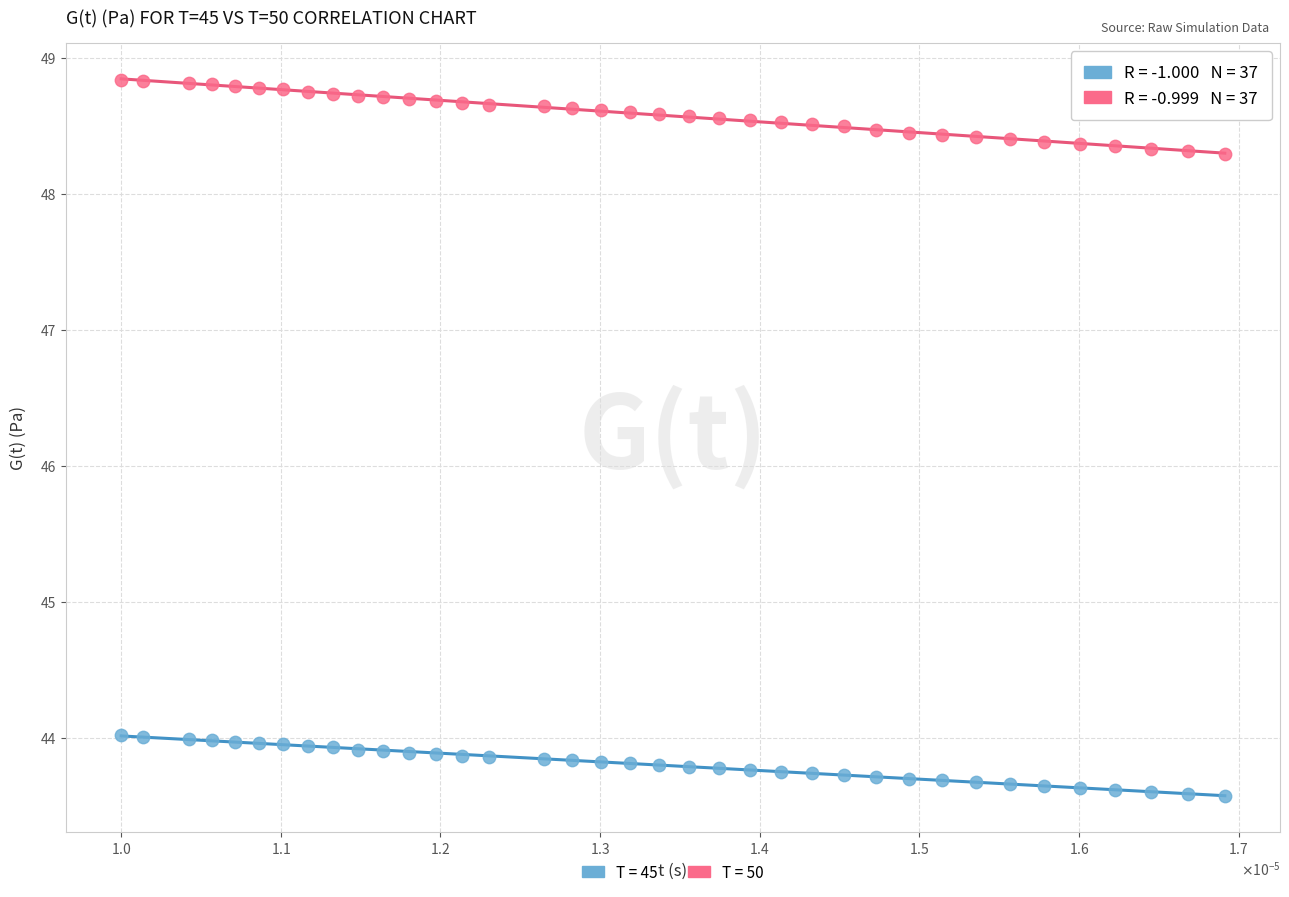

What are all the series names shown in the legend?

T = 45, T = 50